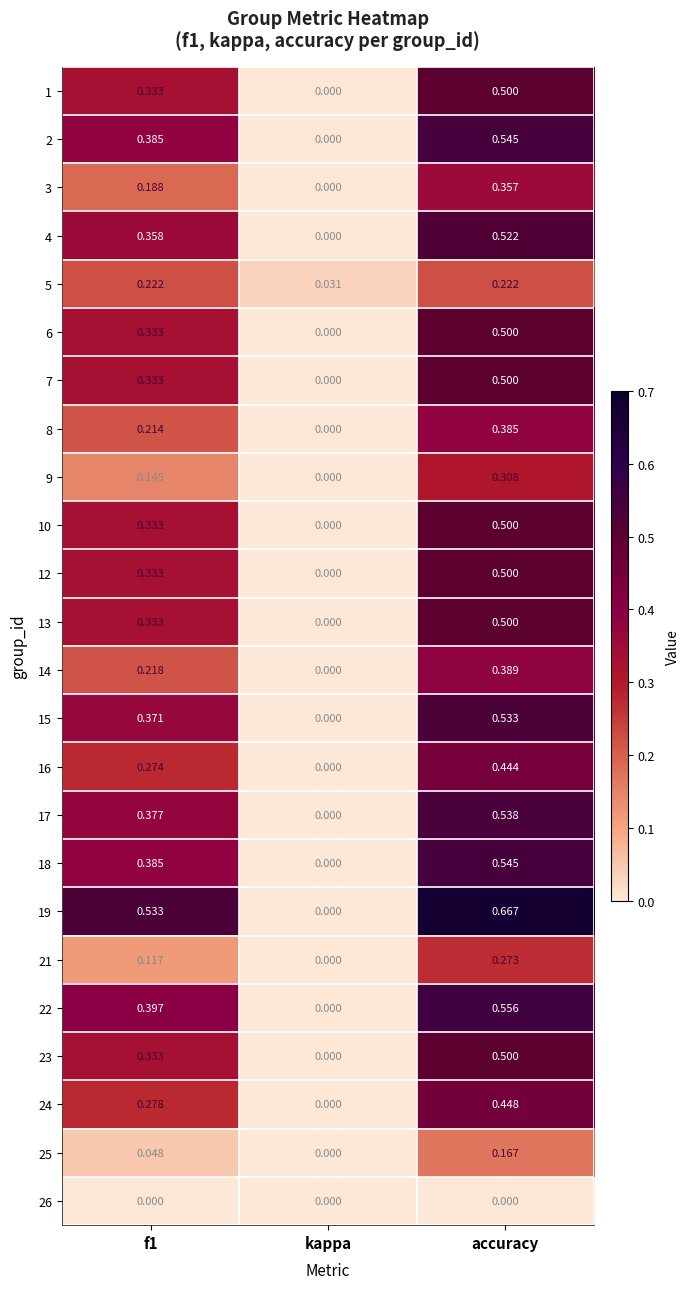

At which category is the sum across all series the highest?

accuracy